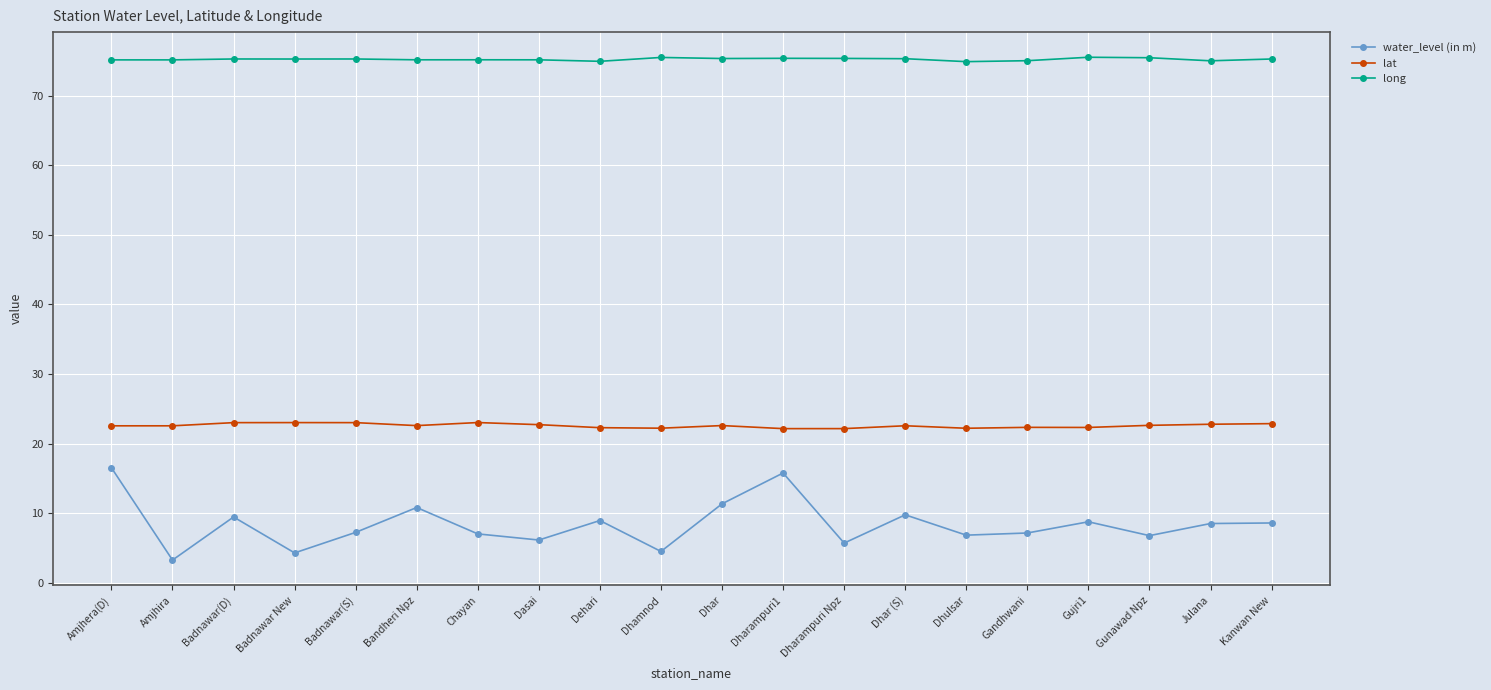

Is the value of water_level (in m) at Amjhira greater than the value of lat at Gunawad Npz?

No